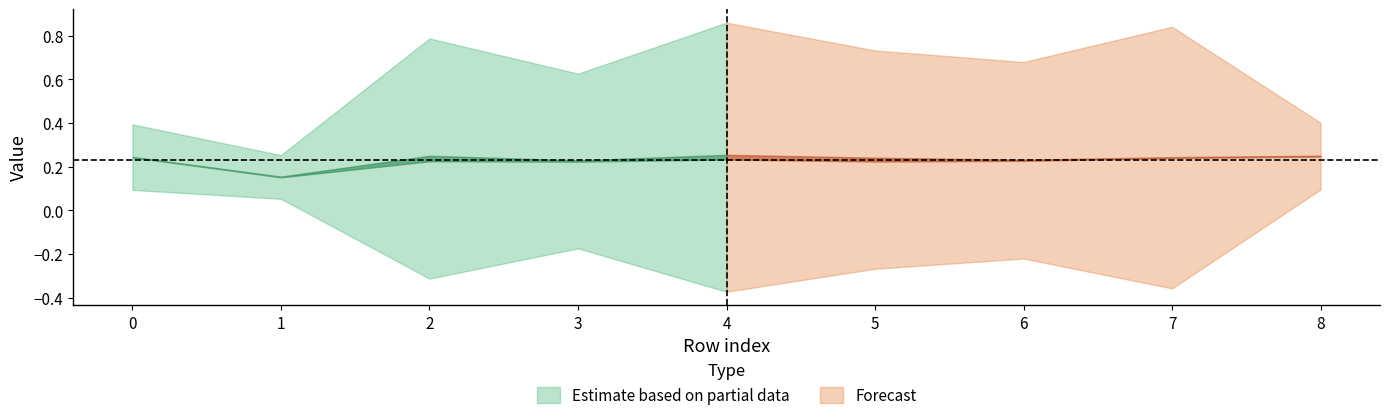

True or false: sr and irstp_damage cross at least once.

False